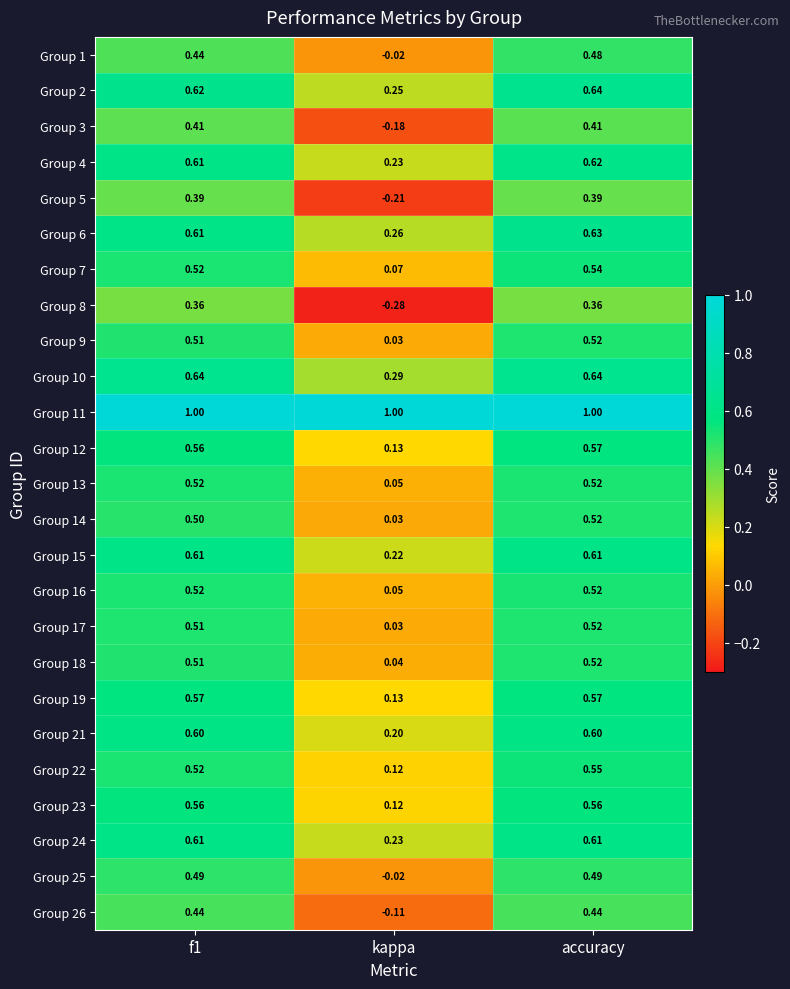

Which series has the largest total across all categories?

Group 11